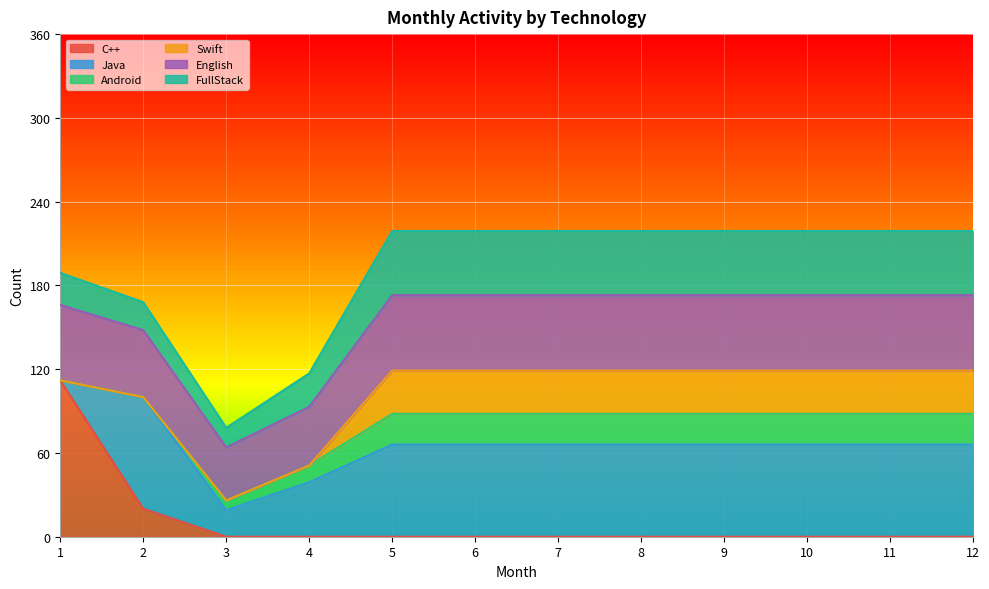

Where is FullStack nearest to the value 30?

4